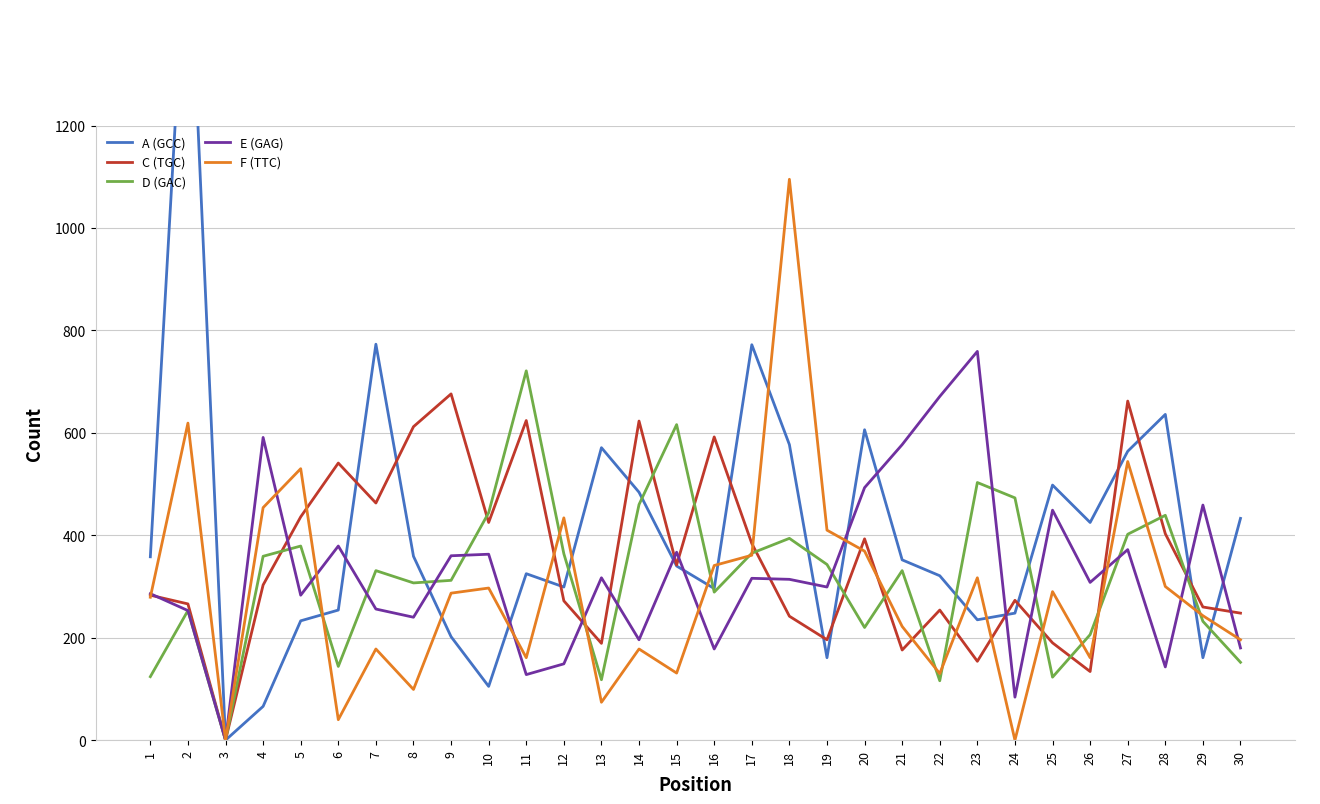

How many values in the C (TGC) series are below 303?

15